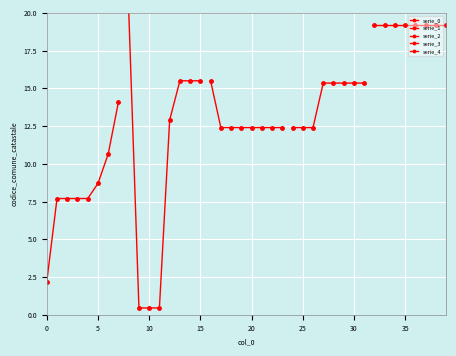

Rank the series by their maximum value, from lowest to highest.

serie_0, serie_3, serie_2, serie_4, serie_1